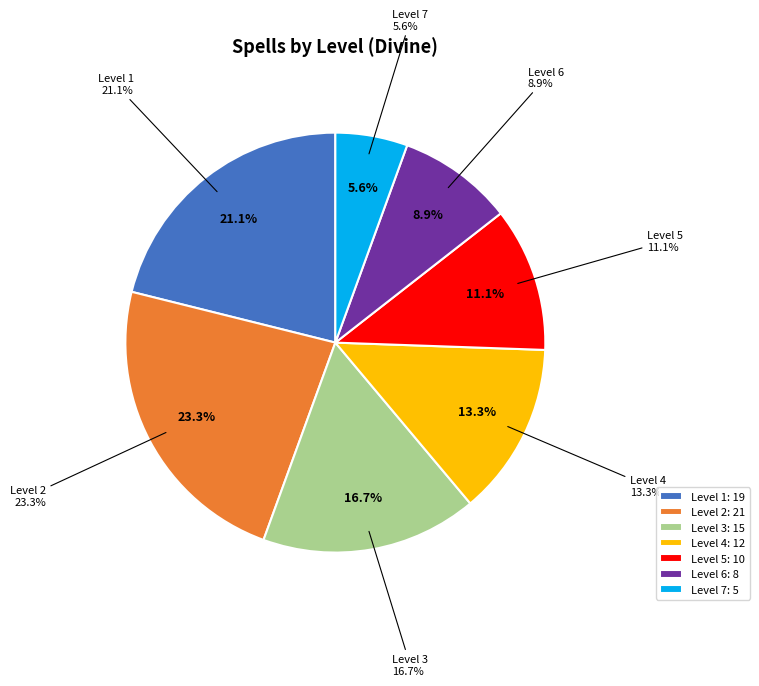

How many segments does this pie chart have?

7